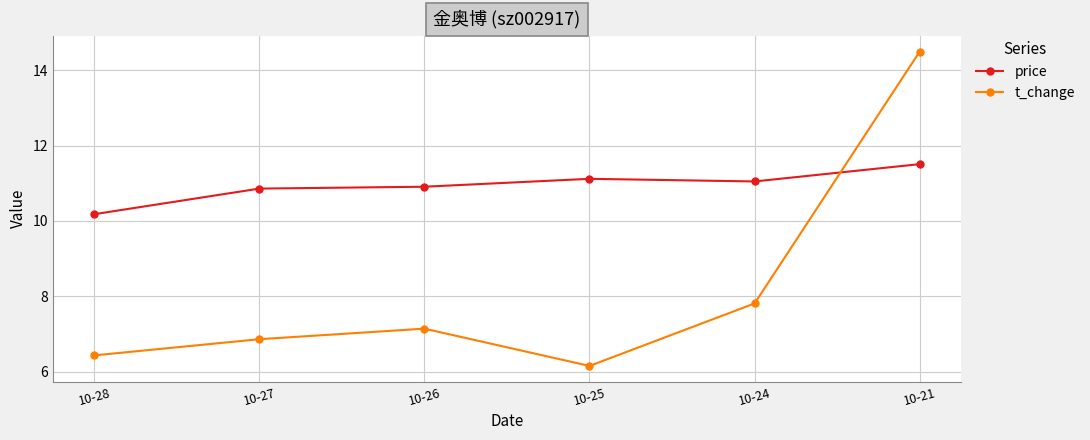

At which category does t_change reach its first local valley?

10-25